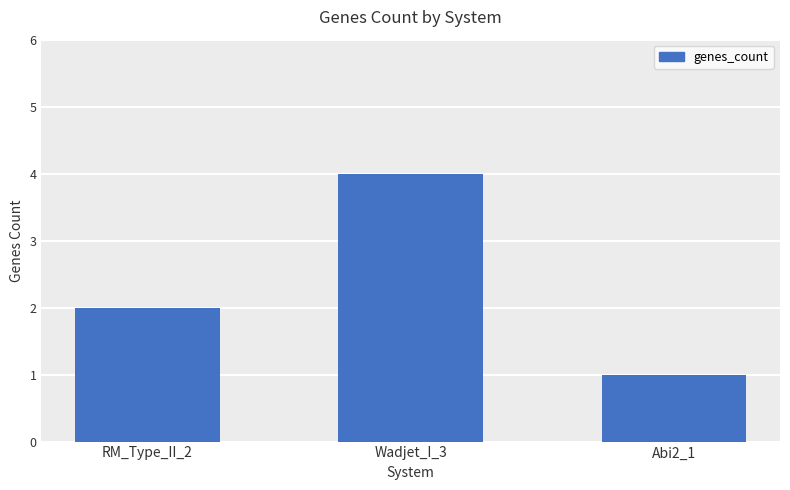

How many series are shown in this chart?

1